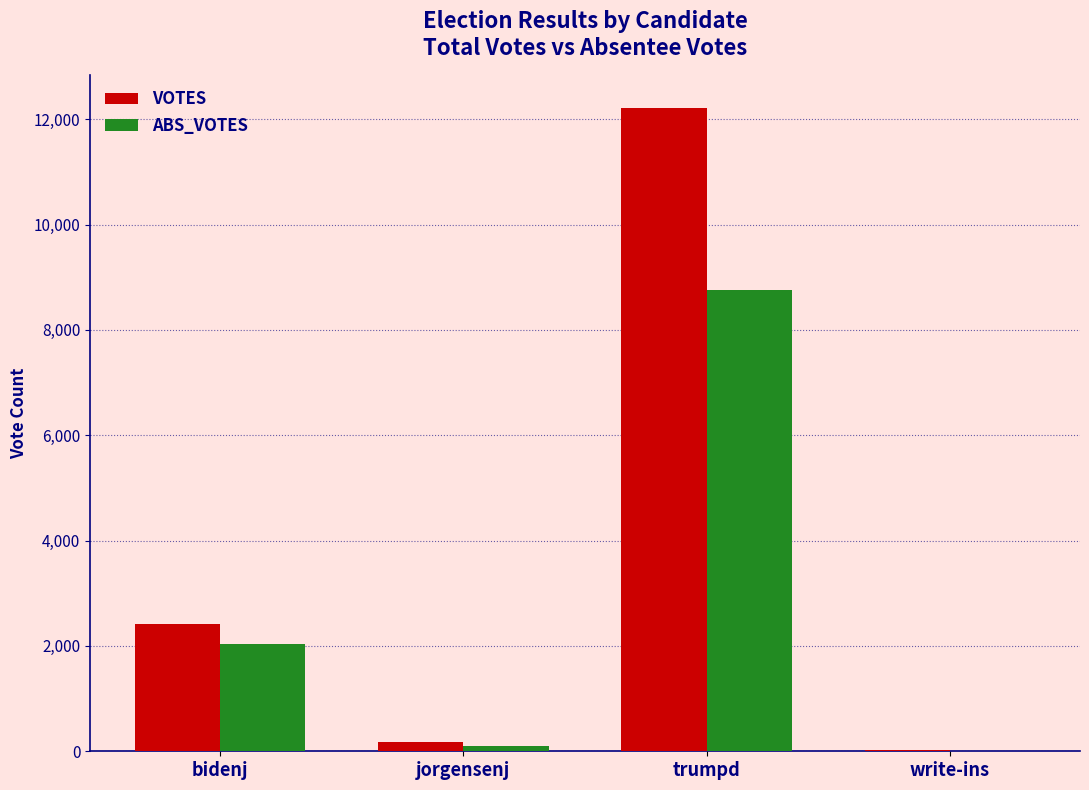

At which category is the sum across all series the highest?

trumpd